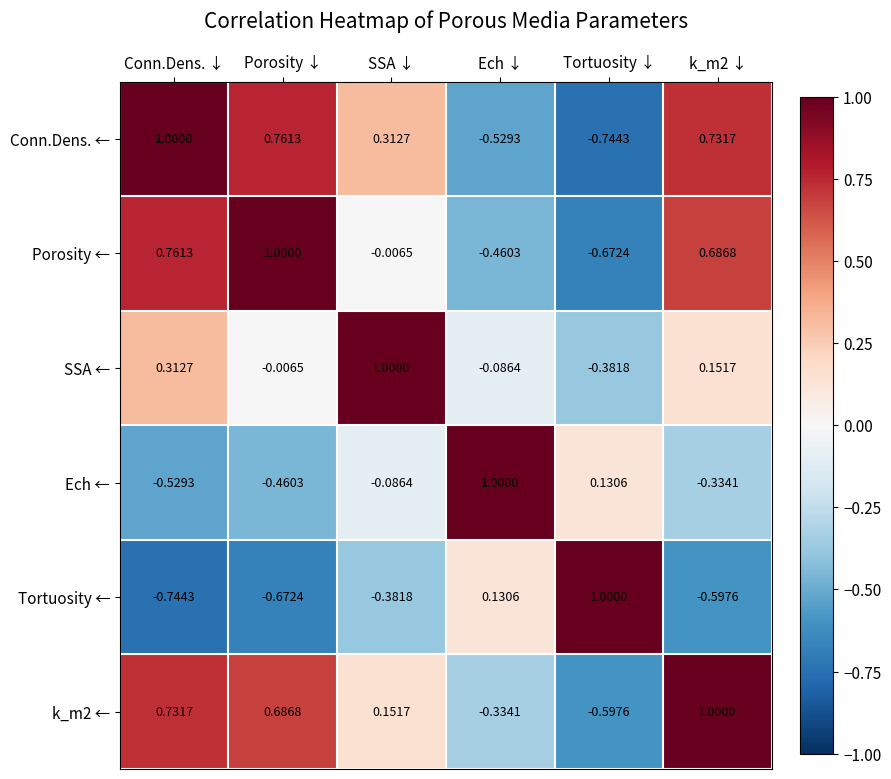

At which label does SSA ← reach its peak?

SSA ↓